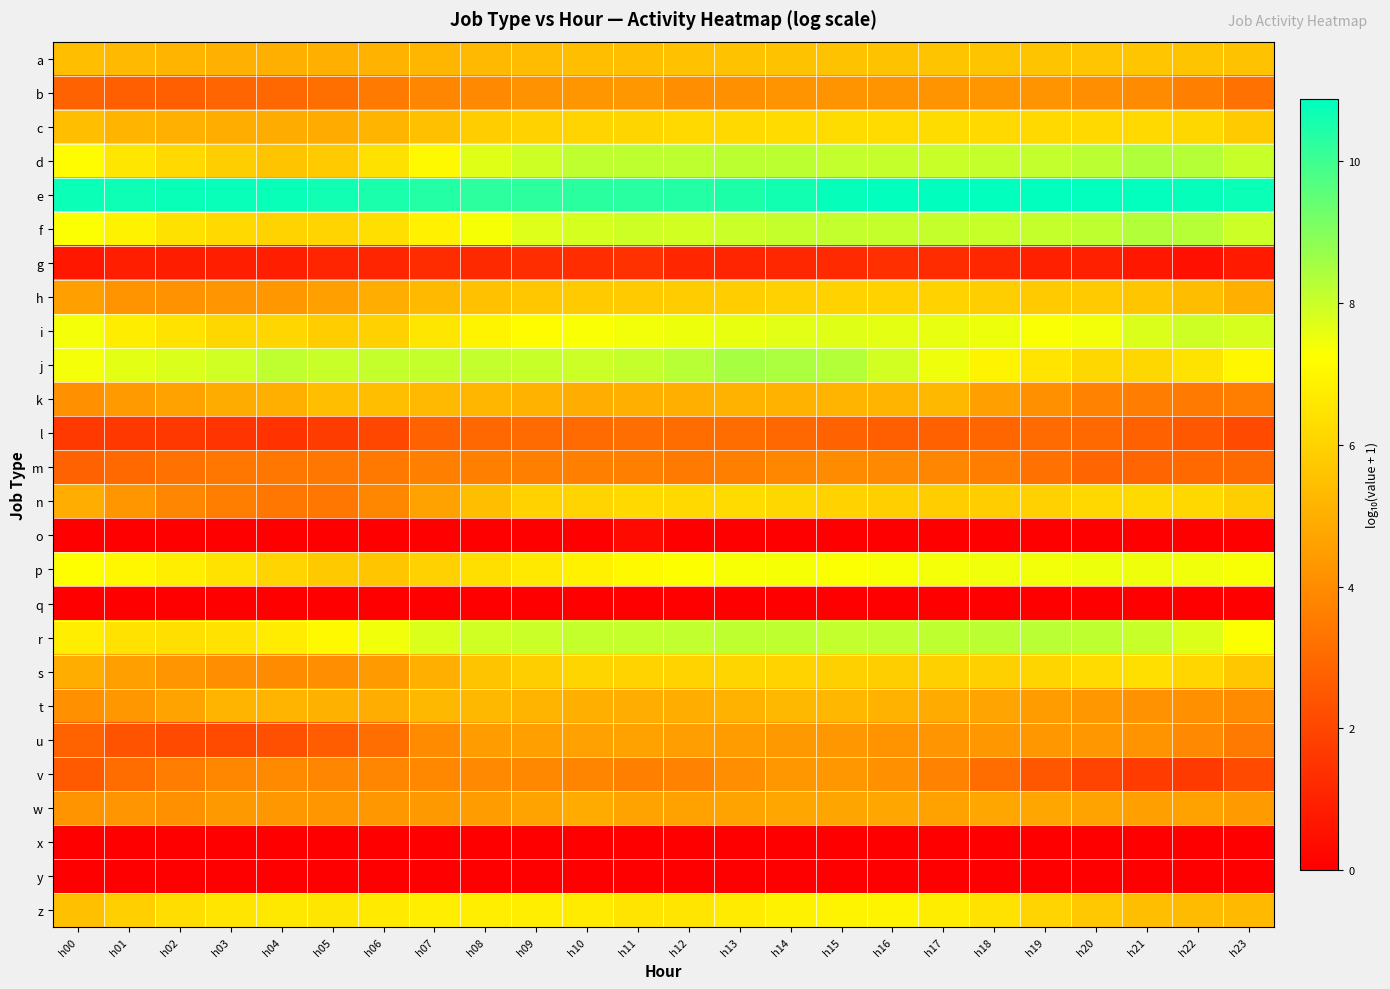

At how many categories does at least one series exceed 9?

24